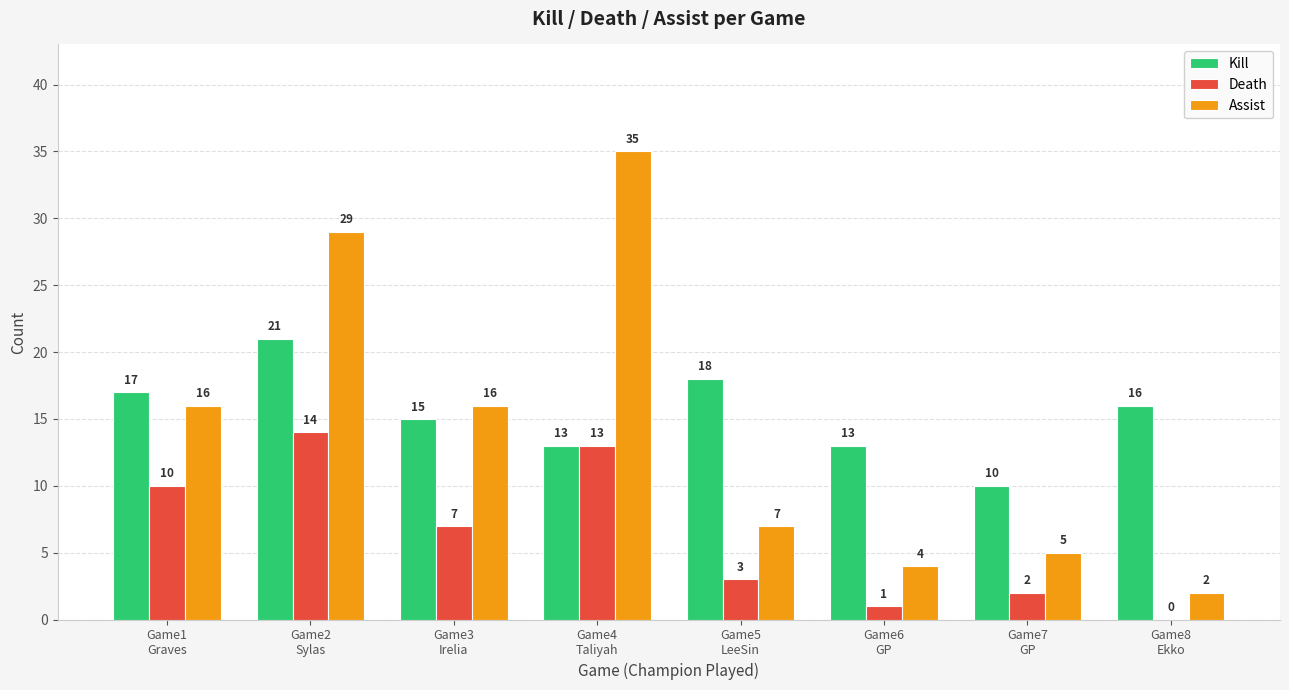

How many data points does each series have?

8